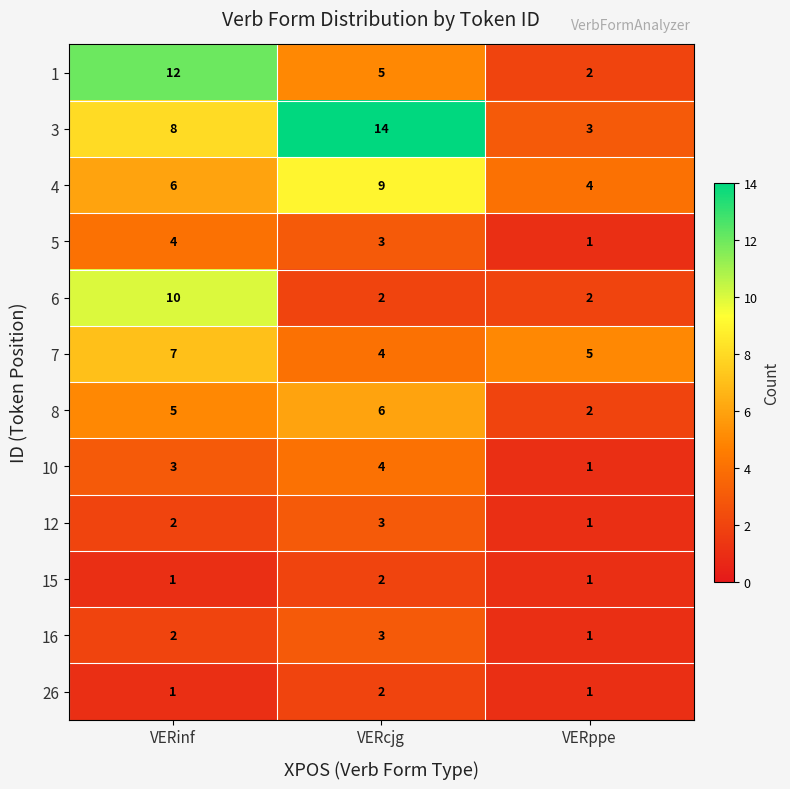

At which label does 1 first exceed 5?

VERinf